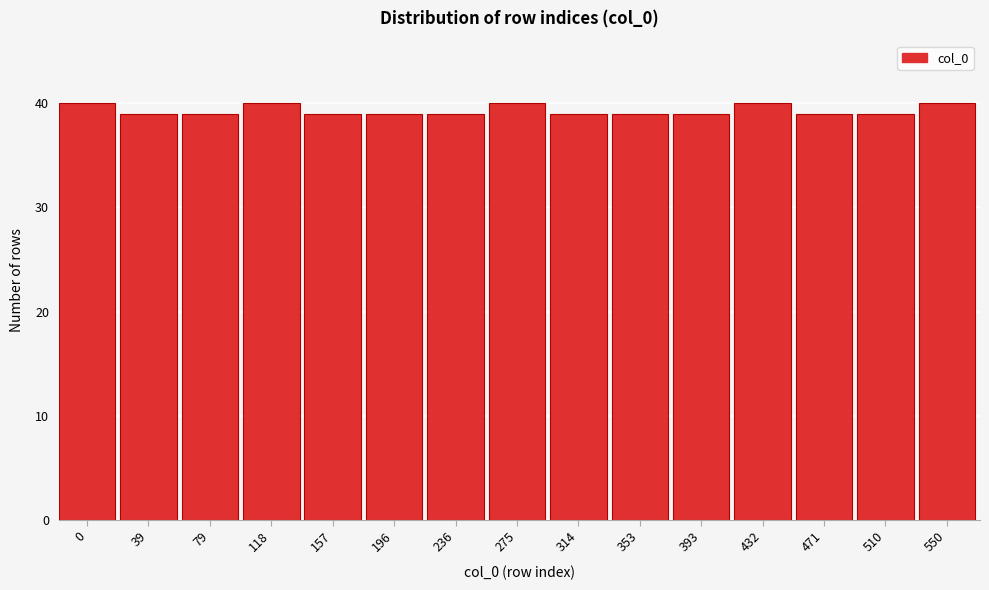

Reading left to right, transcribe all the data shown in this chart.

0=40	39=39	79=39	118=40	157=39	196=39	236=39	275=40	314=39	353=39	393=39	432=40	471=39	510=39	550=40